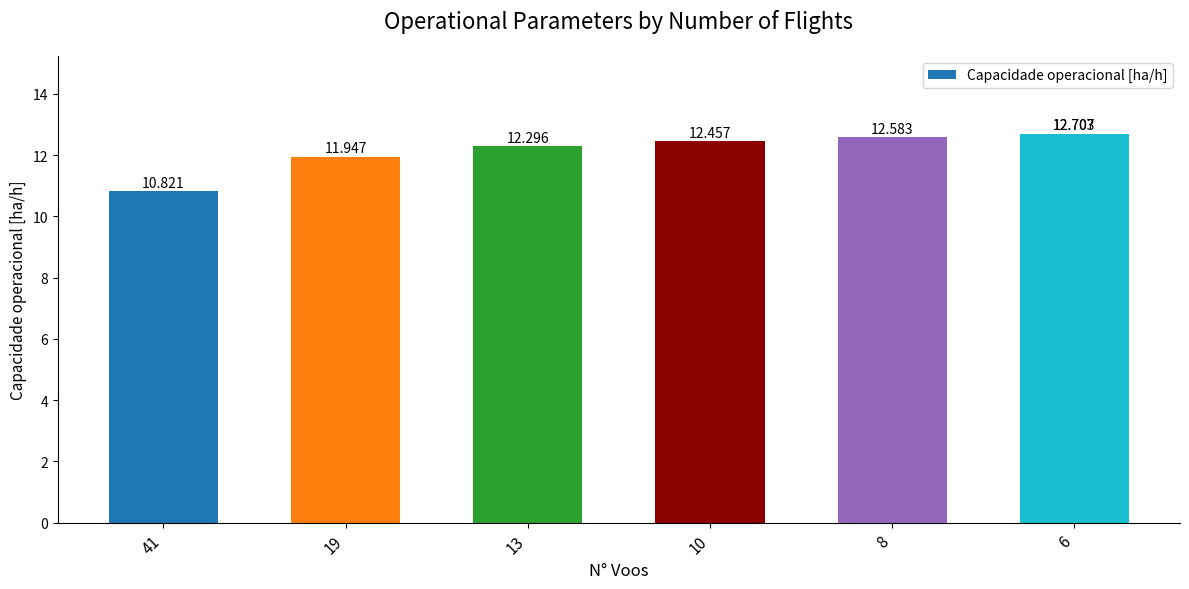

What is the minimum value shown in the chart?

10.8